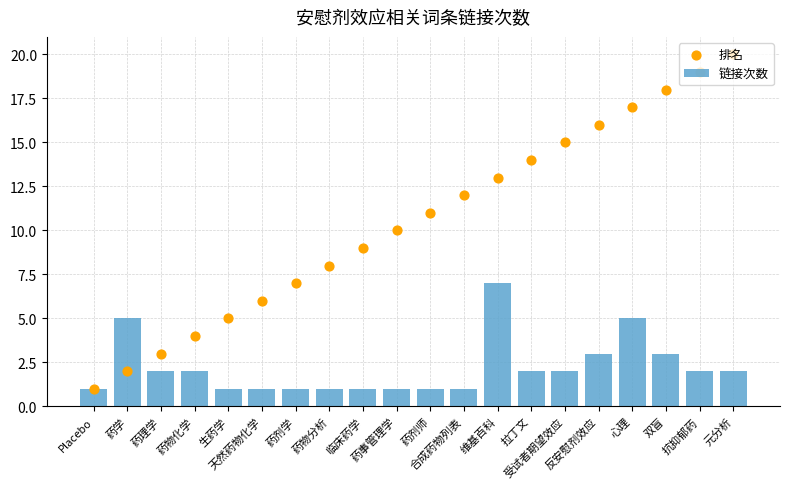

Is the value of 排名 at 药物化学 greater than the value of 链接次数 at Placebo?

Yes